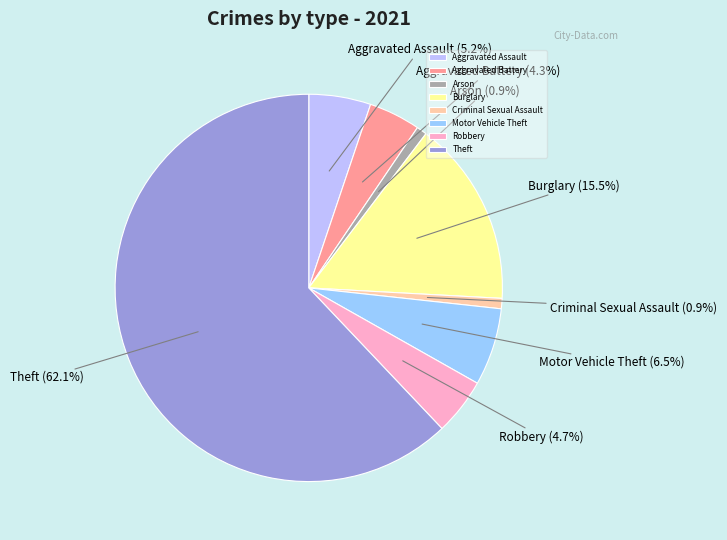

To the nearest percent, what is the combined percentage of Robbery and Burglary?

20%